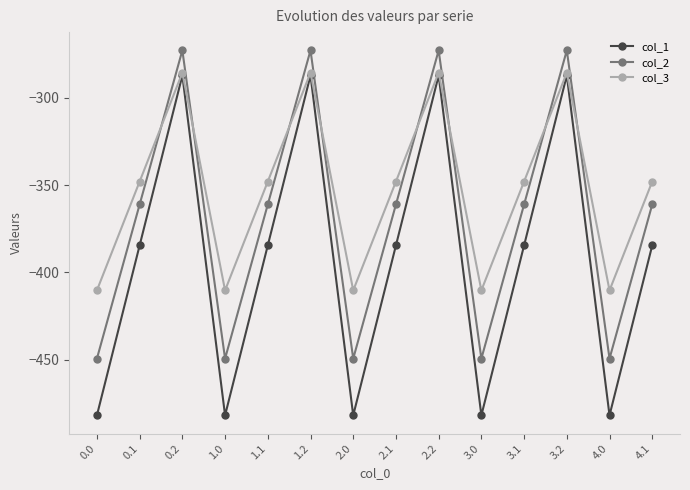

Reading left to right, list all the values displayed in this chart.

col_1: -482.0	-384.6	-287.1	-482.0	-384.6	-287.1	-482.0	-384.6	-287.1	-482.0	-384.6	-287.1	-482.0	-384.6
col_2: -449.5	-361.1	-272.7	-449.5	-361.1	-272.7	-449.5	-361.1	-272.7	-449.5	-361.1	-272.7	-449.5	-361.1
col_3: -410.3	-347.9	-285.5	-410.3	-347.9	-285.5	-410.3	-347.9	-285.5	-410.3	-347.9	-285.5	-410.3	-347.9